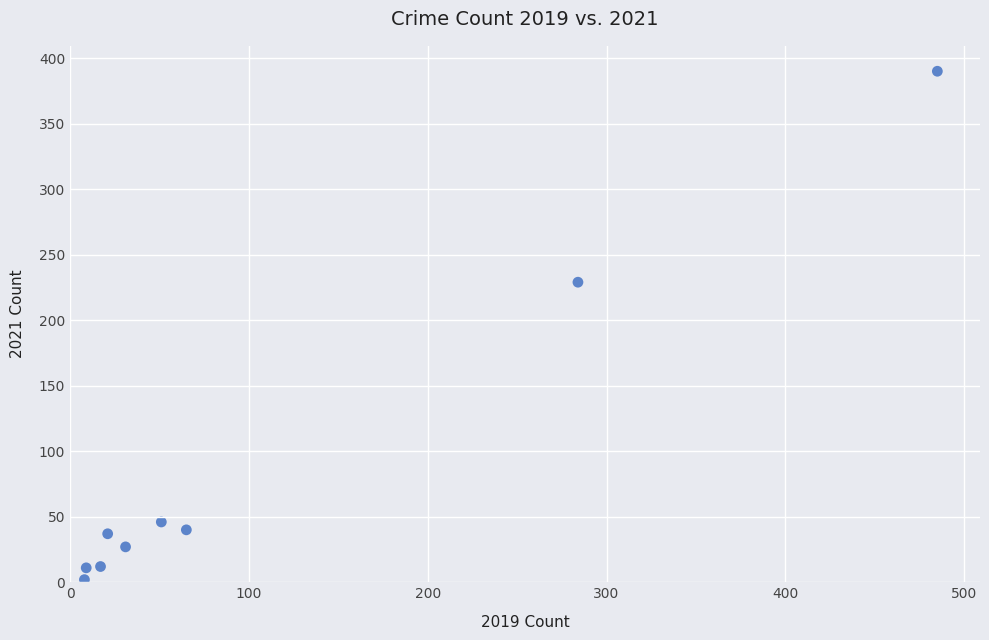

What is the range of X values (max minus min)?

477